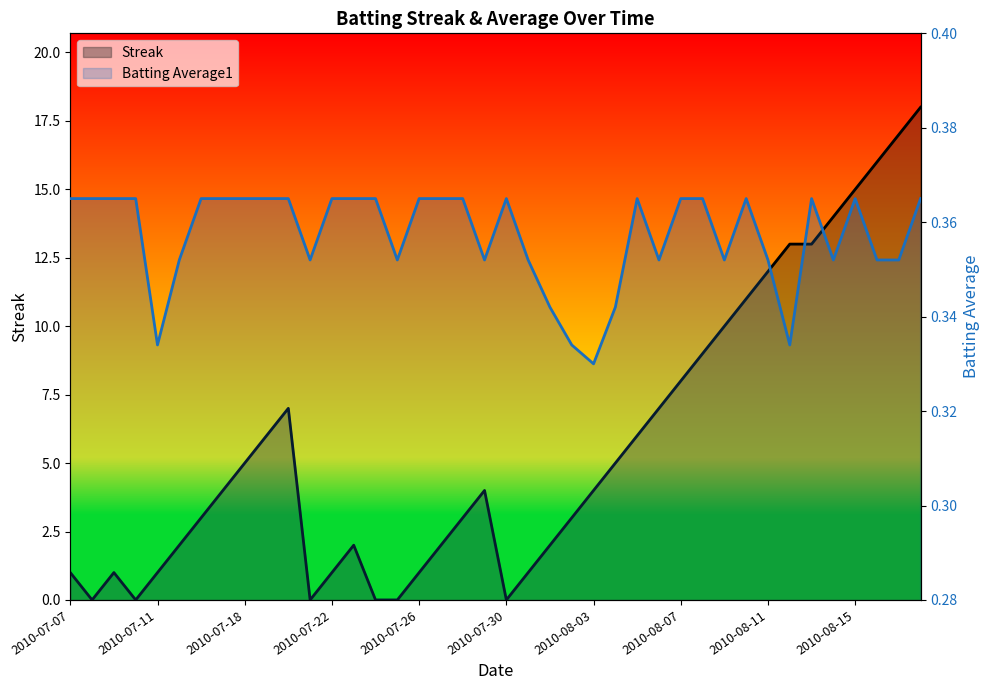

The value of Streak at 2010-07-16 is 3.0. True or false?

True